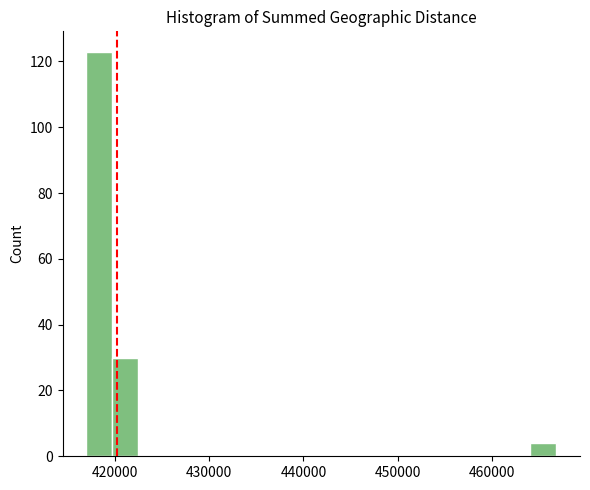

Read against the x-axis, roughly where is the centre of the tallest bar?

418000